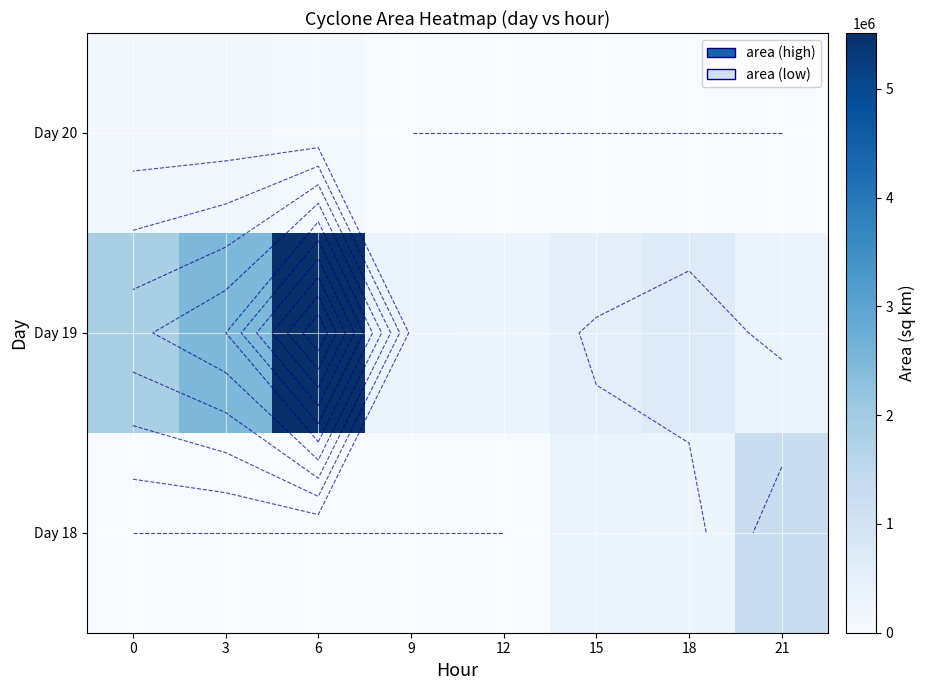

What is the sum of the Day 19 values at 6 and 21?

5890625